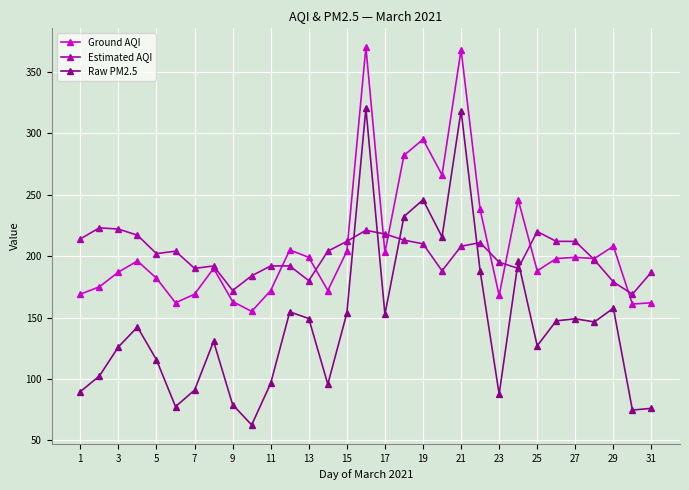

How many lines are shown in the chart?

3